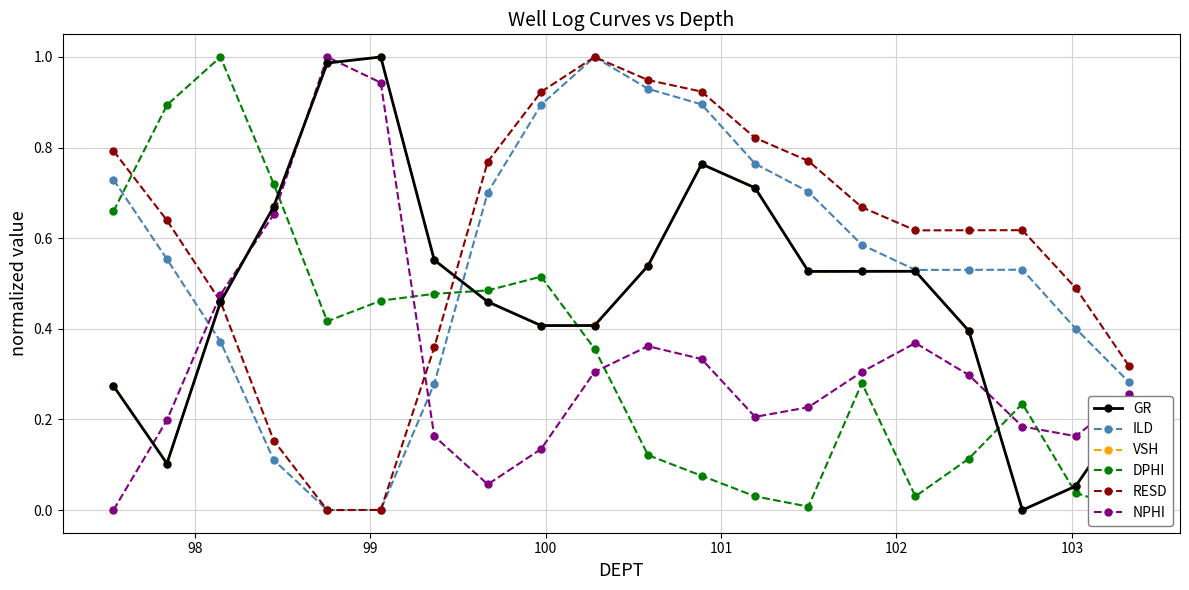

True or false: DPHI and NPHI intersect in this chart.

True